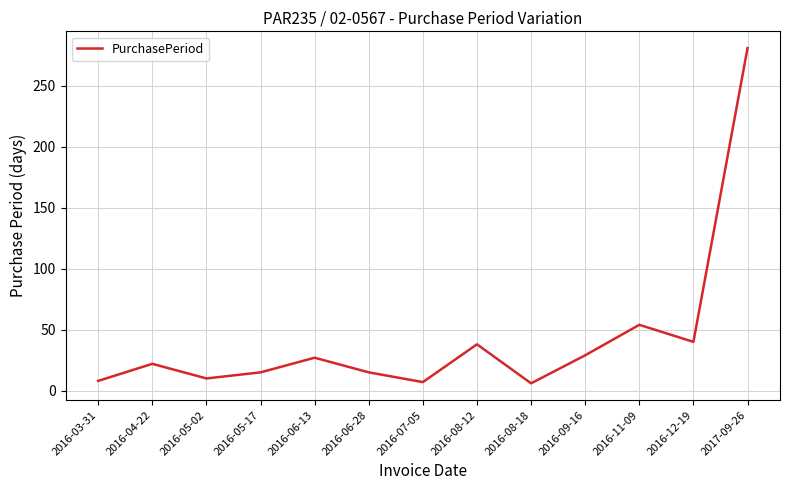

What is the difference between the maximum and minimum values?

275